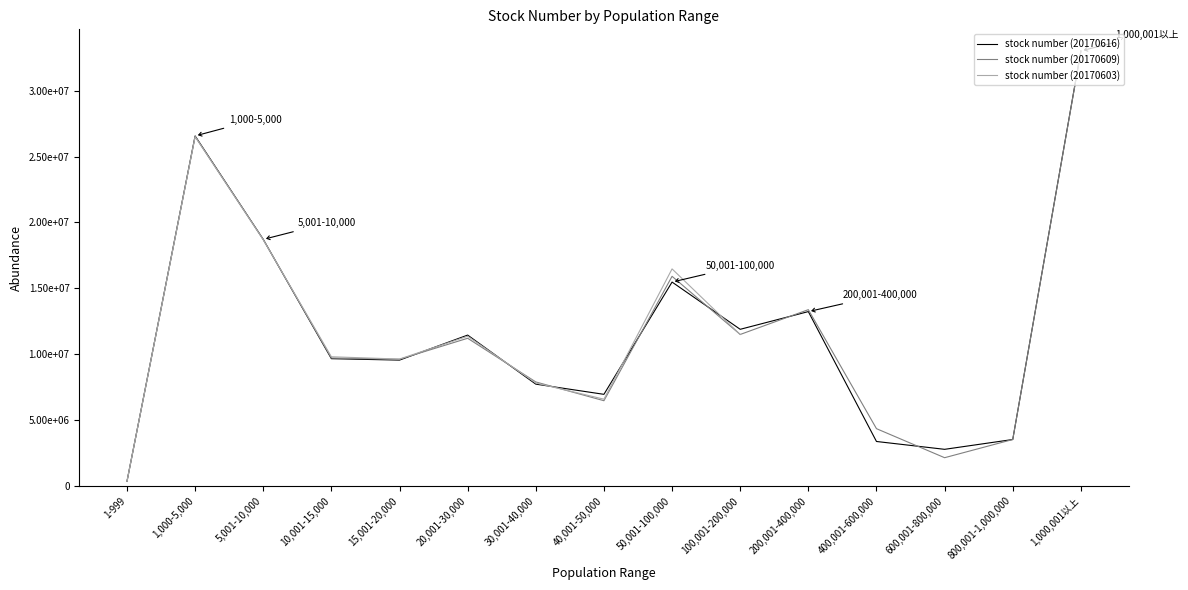

Between 200,001-400,000 and 1,000,001以上, which series saw the biggest shift?

stock number (20170616)